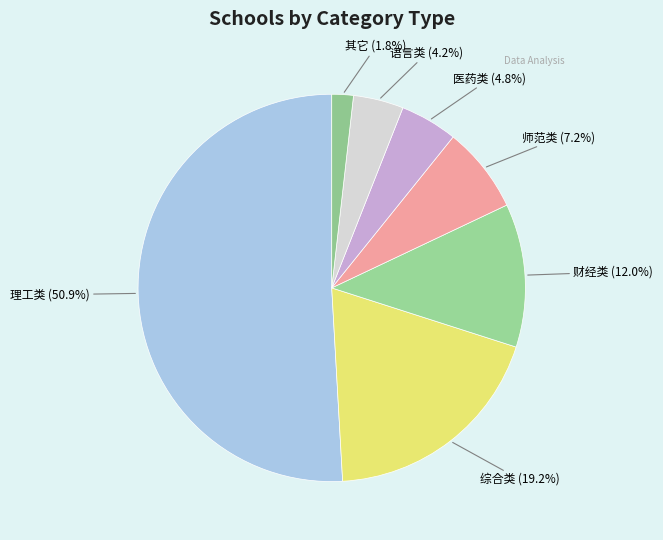

Which has a higher value, 综合类 or 医药类?

综合类